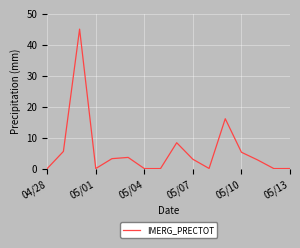

How many lines are shown in the chart?

1